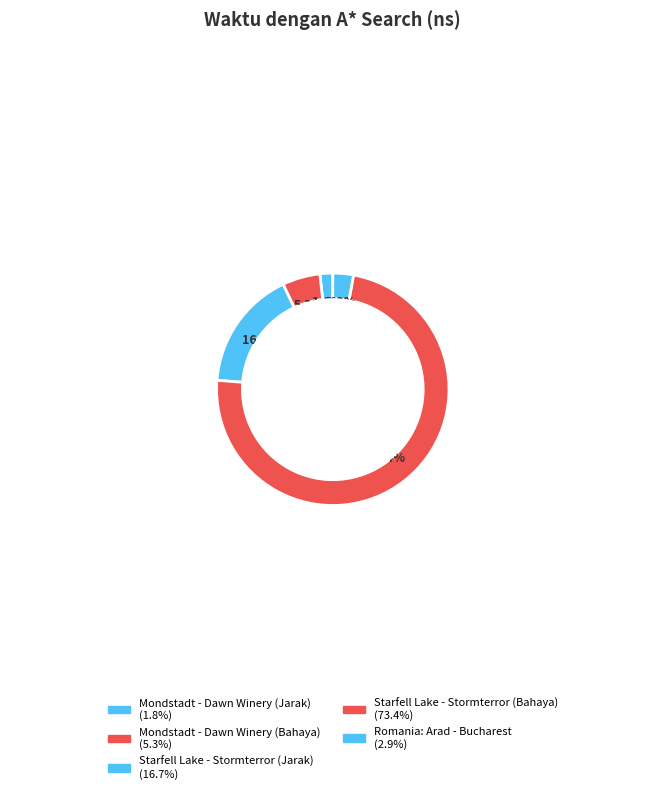

What percentage is NOT represented by Mondstadt - Dawn Winery (Jarak)?

98.2%